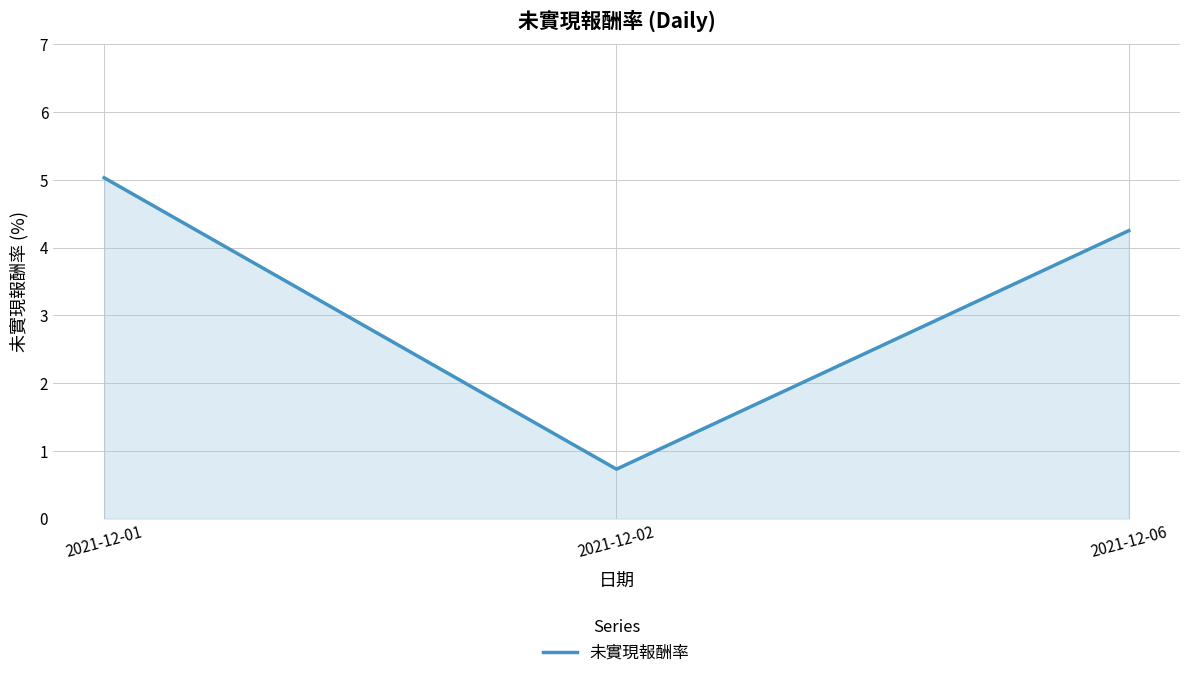

Which category has the highest value across all series?

2021-12-01